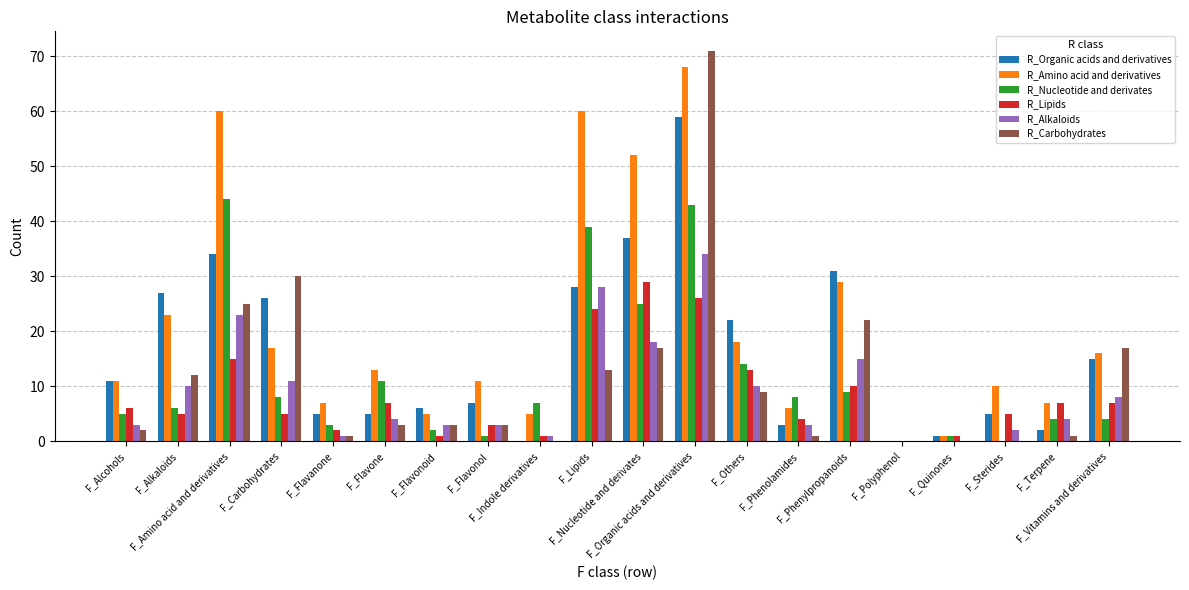

What is the sum of all R_Carbohydrates values?

230